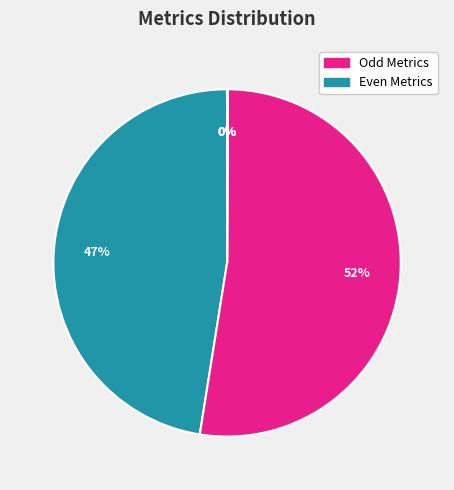

To the nearest percent, what is the average slice percentage?

20%